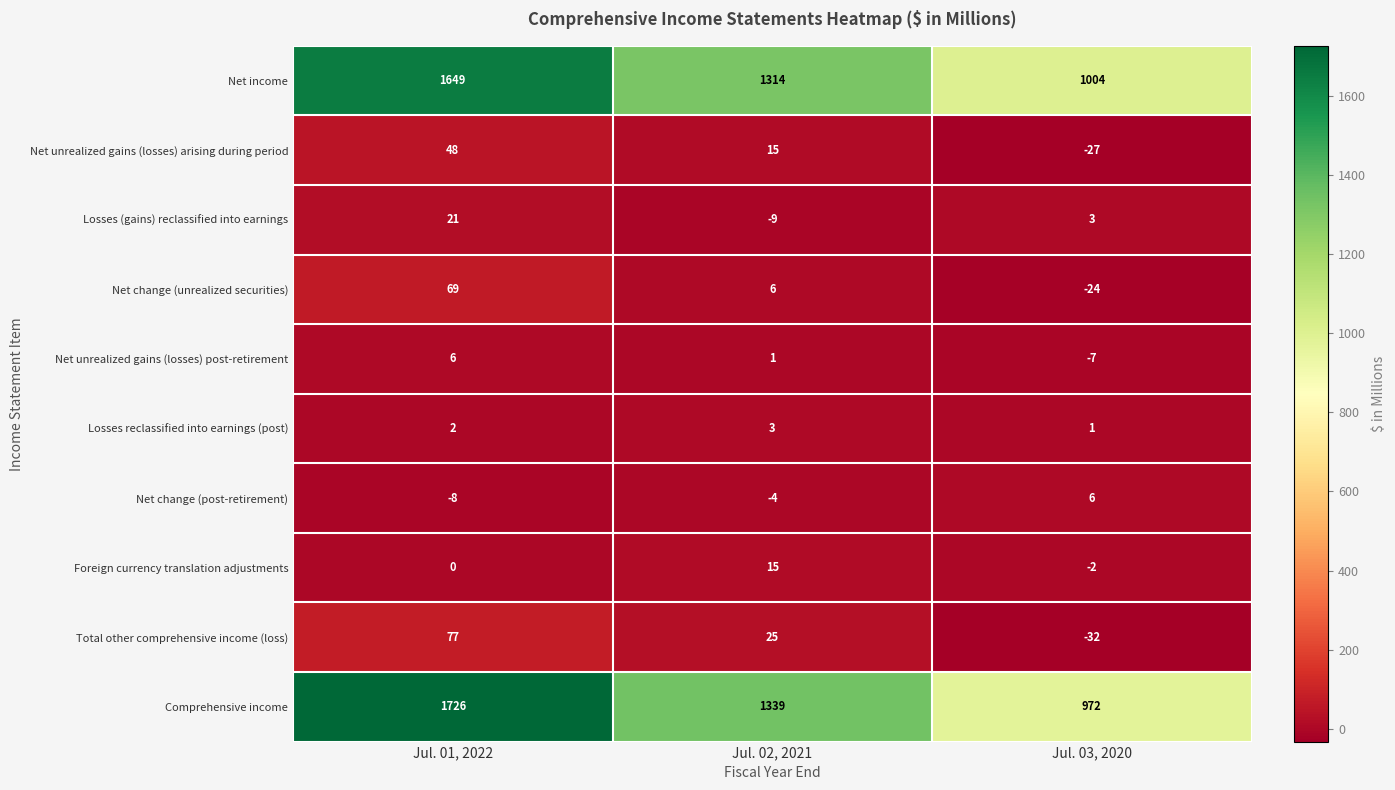

Count the Net change (post-retirement) values in the range -8 to 6.

3